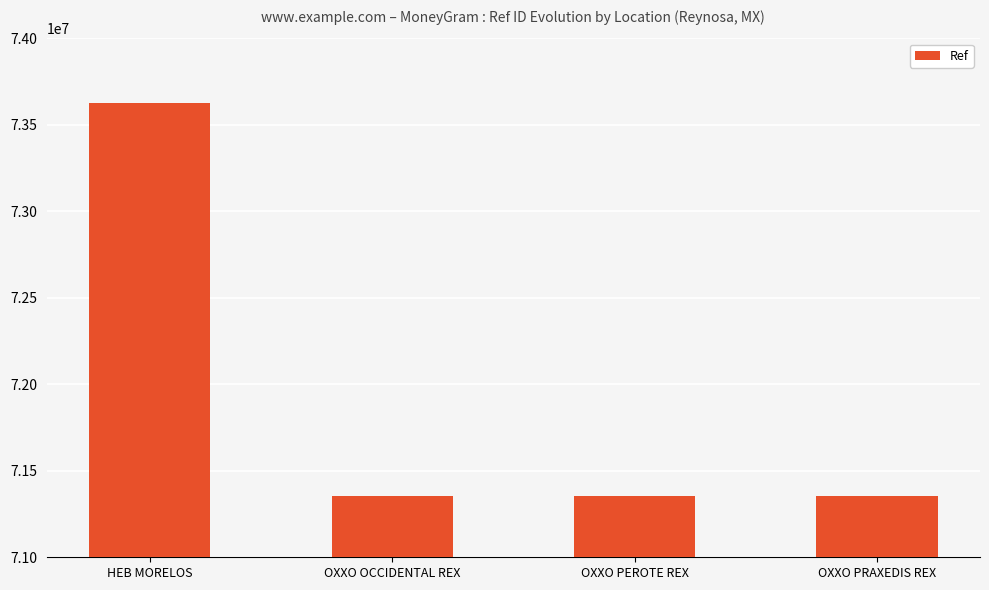

True or false: the data shows 16311145 at HEB MORELOS.

False